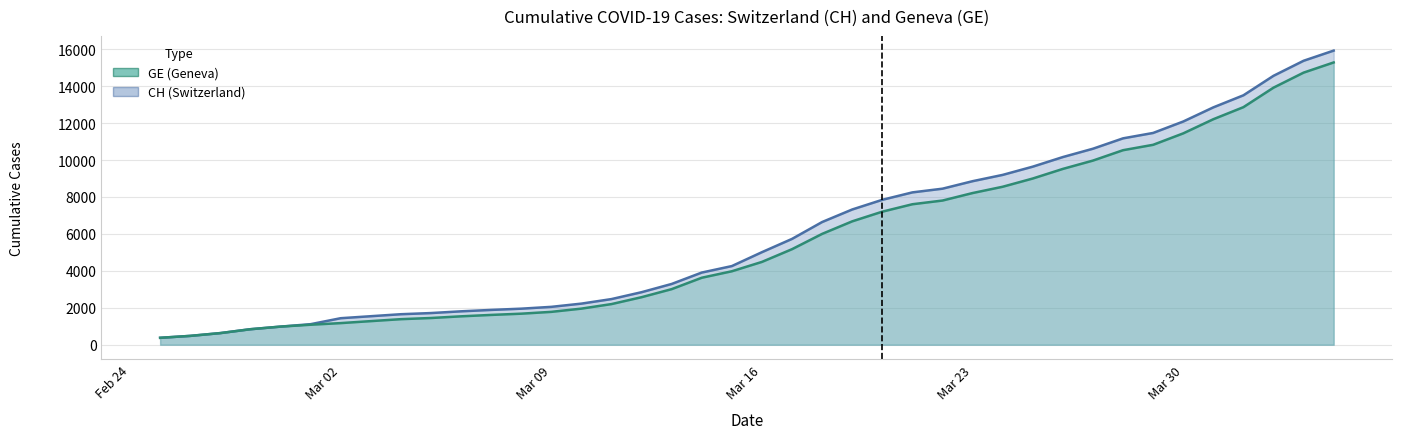

What is the smallest value displayed?

375